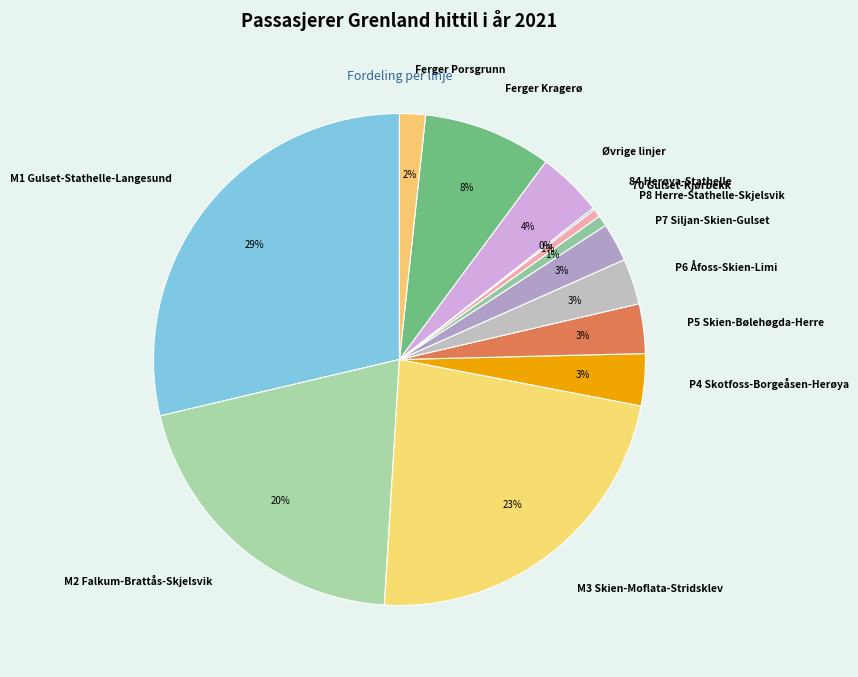

Is it true that P7 Siljan-Skien-Gulset is 11% of the pie?

False